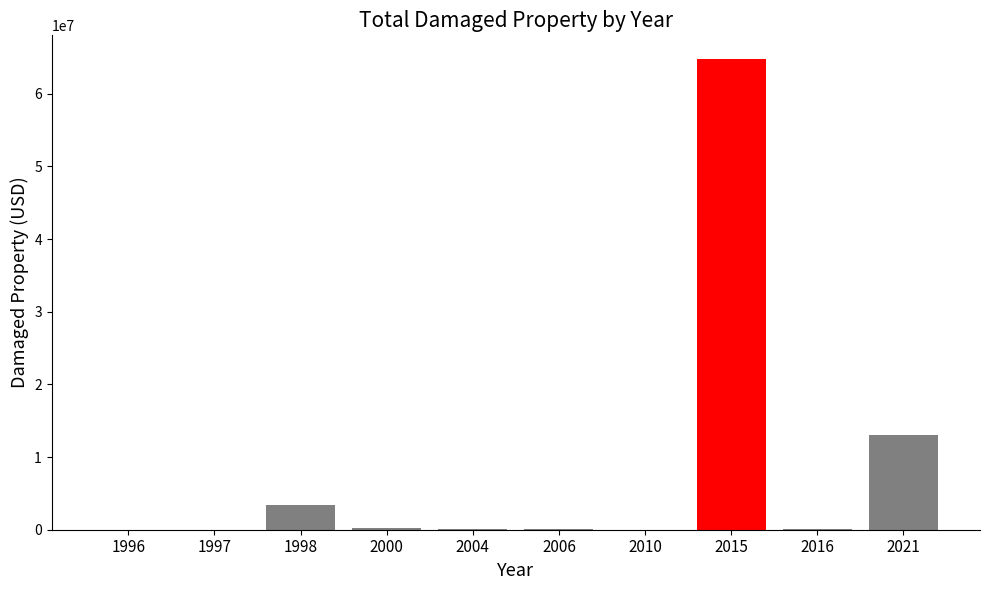

What is the sum of all values?

81744040